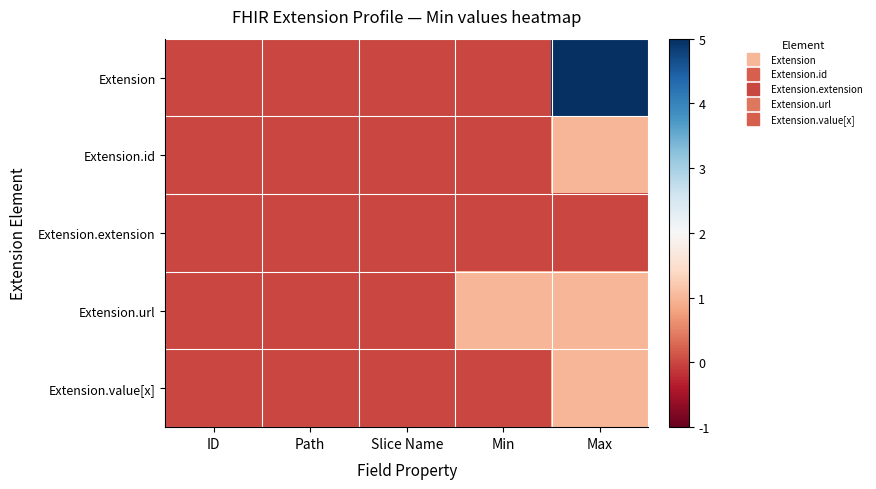

Which series has the largest total across all categories?

Extension